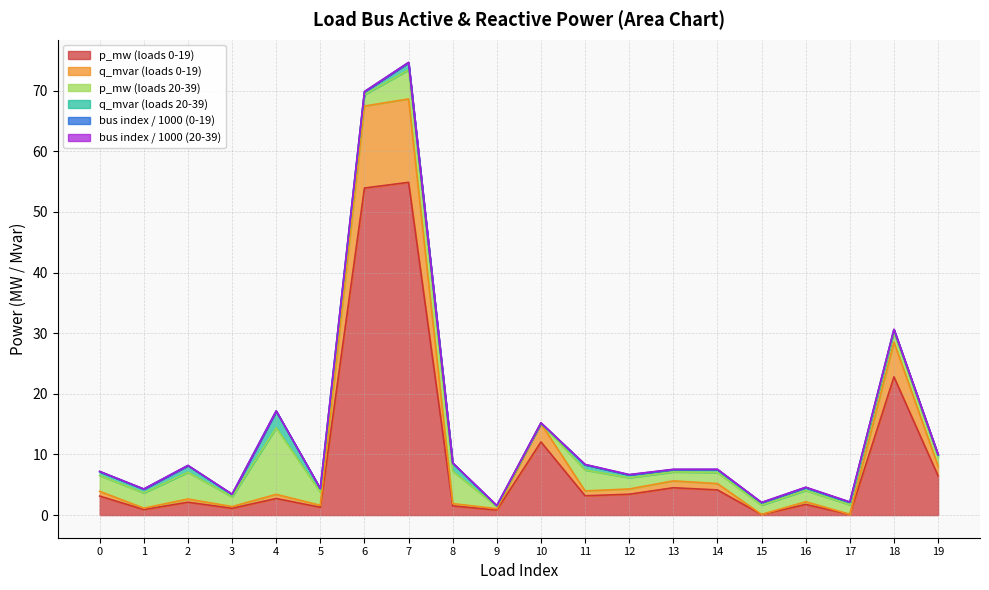

What is the total value across all series at 8?

8.6